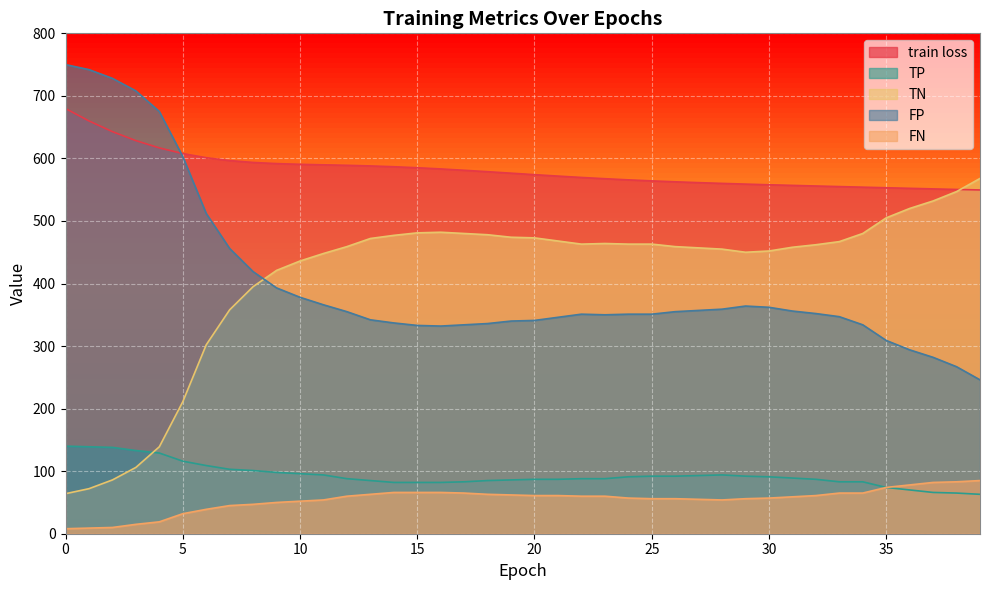

True or false: TP has more than 1 interior local peaks.

False